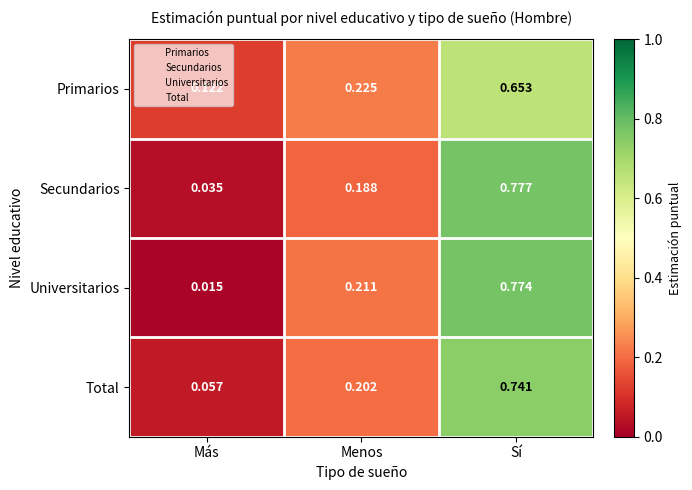

List the labels in order of Primarios value, smallest first.

Más, Menos, Sí